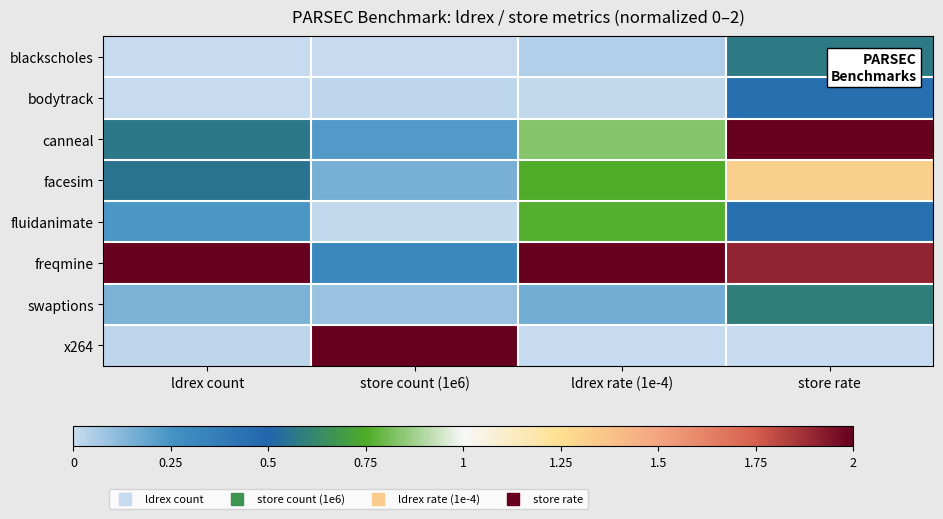

Which label corresponds to the smallest value in the chart?

store count (1e6)